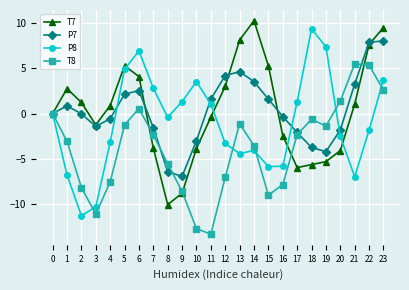

What are all the series names shown in the legend?

T7, P7, P8, T8